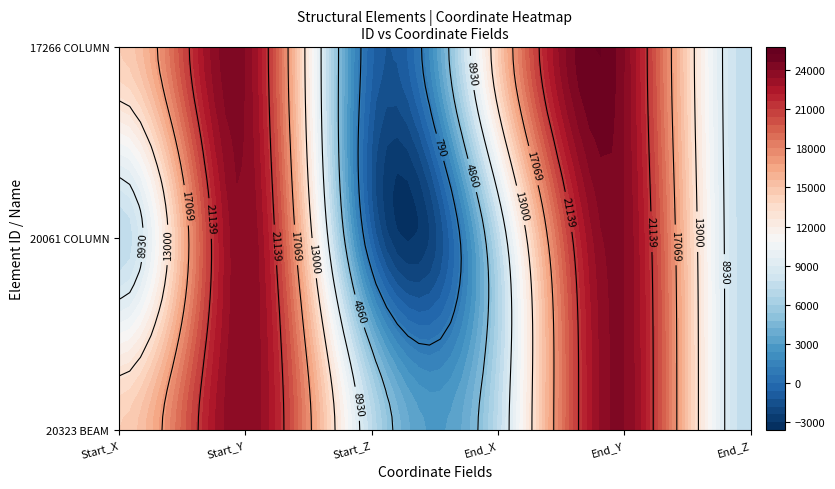

What is the difference between the second highest and minimum values in the 20061 series?

24500